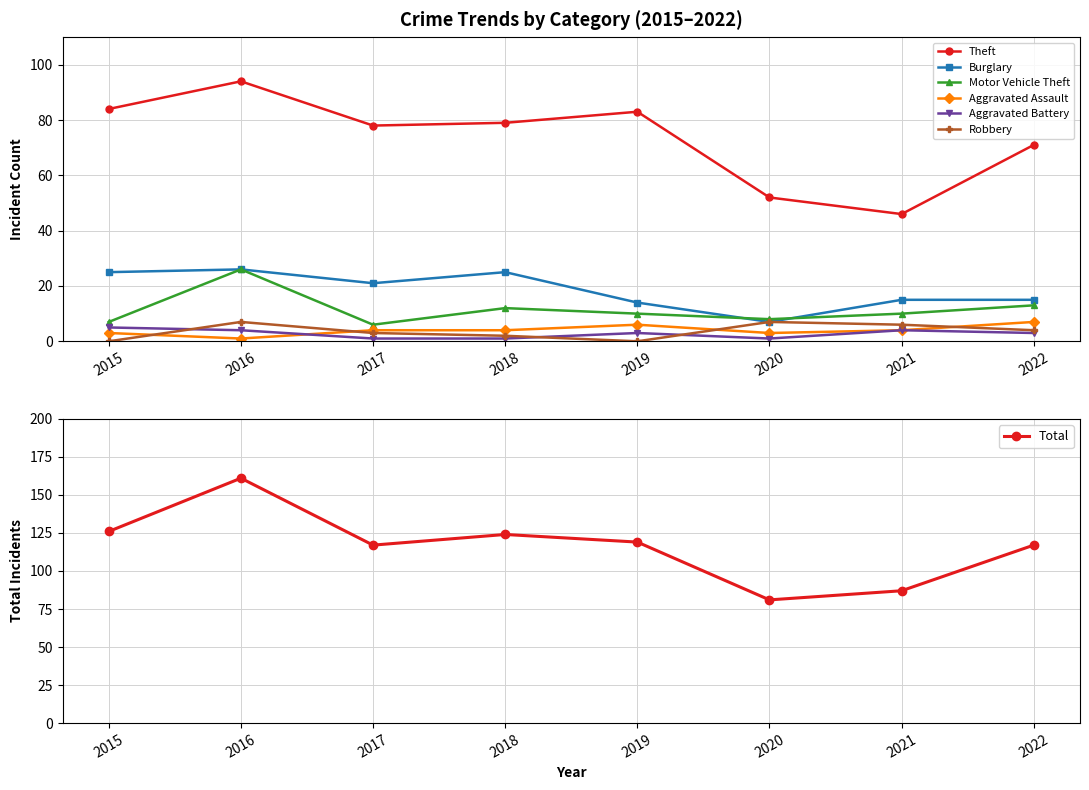

What is the value of the Robbery point at the 8th from the left?

4